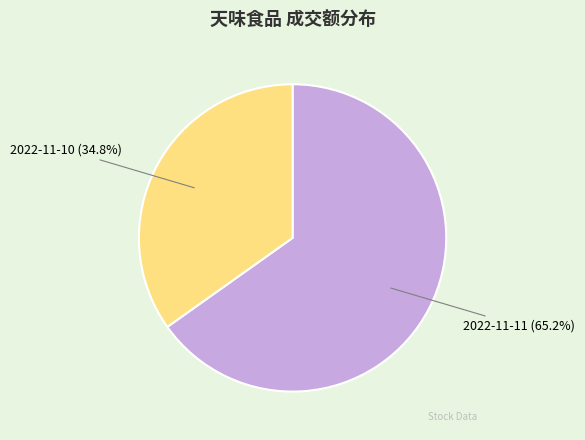

Which slice represents more than half of the pie?

2022-11-11